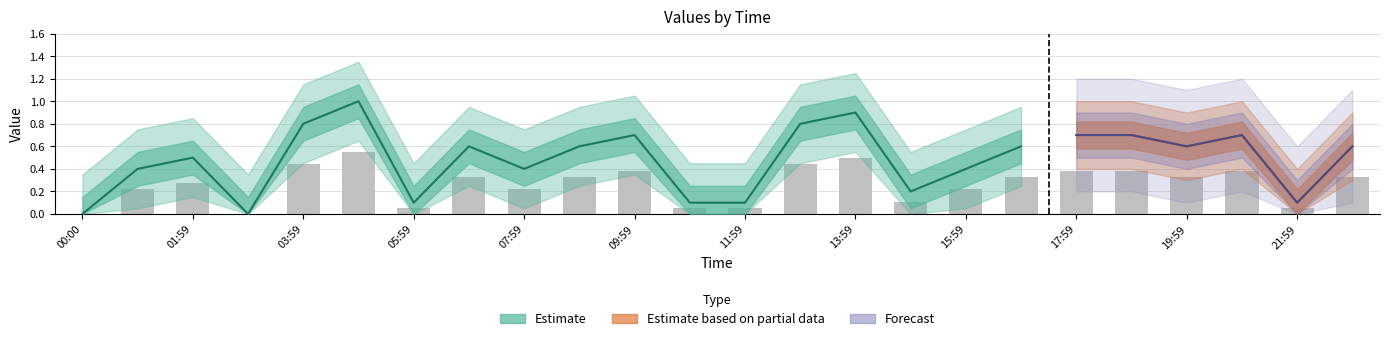

Which has a higher value, 11:59 or 18:59?

18:59